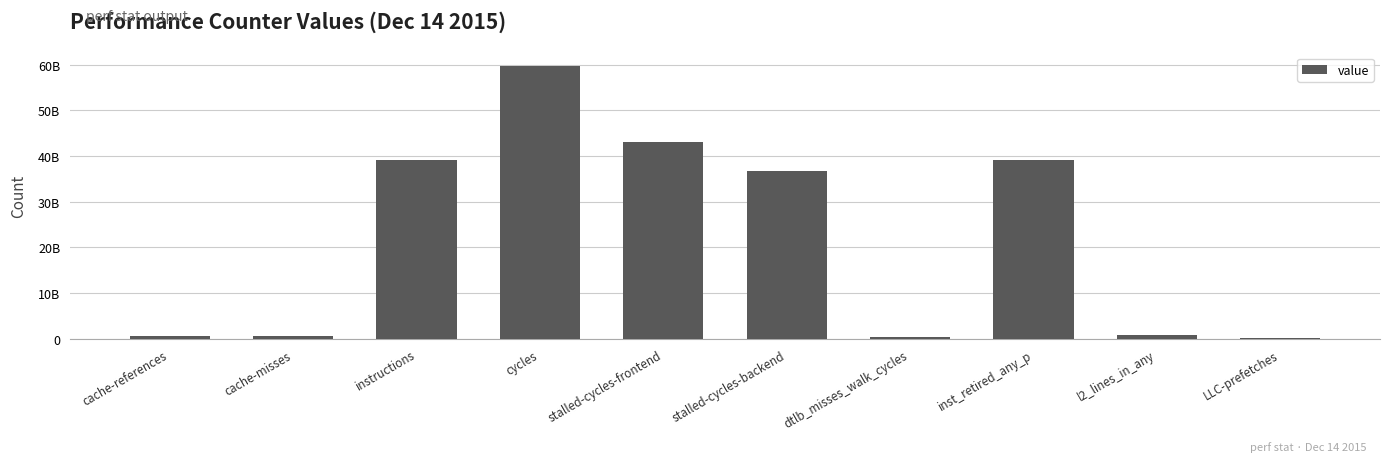

List the labels in order of value, smallest first.

LLC-prefetches, dtlb_misses_walk_cycles, cache-misses, cache-references, l2_lines_in_any, stalled-cycles-backend, inst_retired_any_p, instructions, stalled-cycles-frontend, cycles